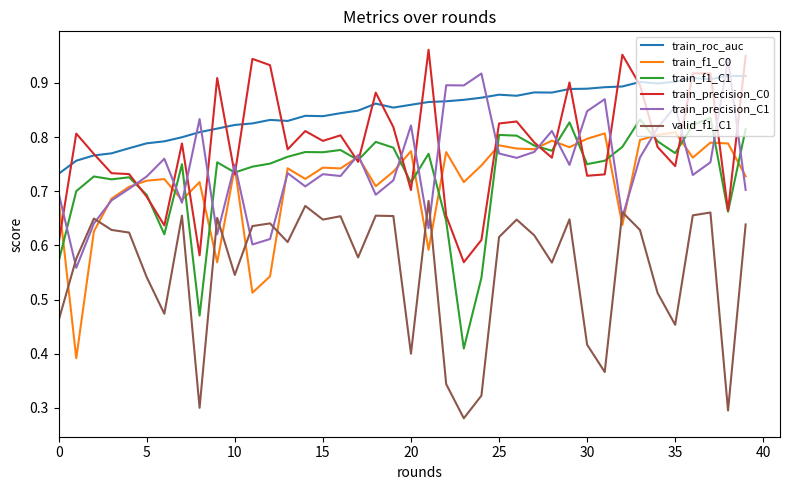

After their last crossing, which series has the higher values: train_precision_C1 or train_f1_C1?

train_f1_C1